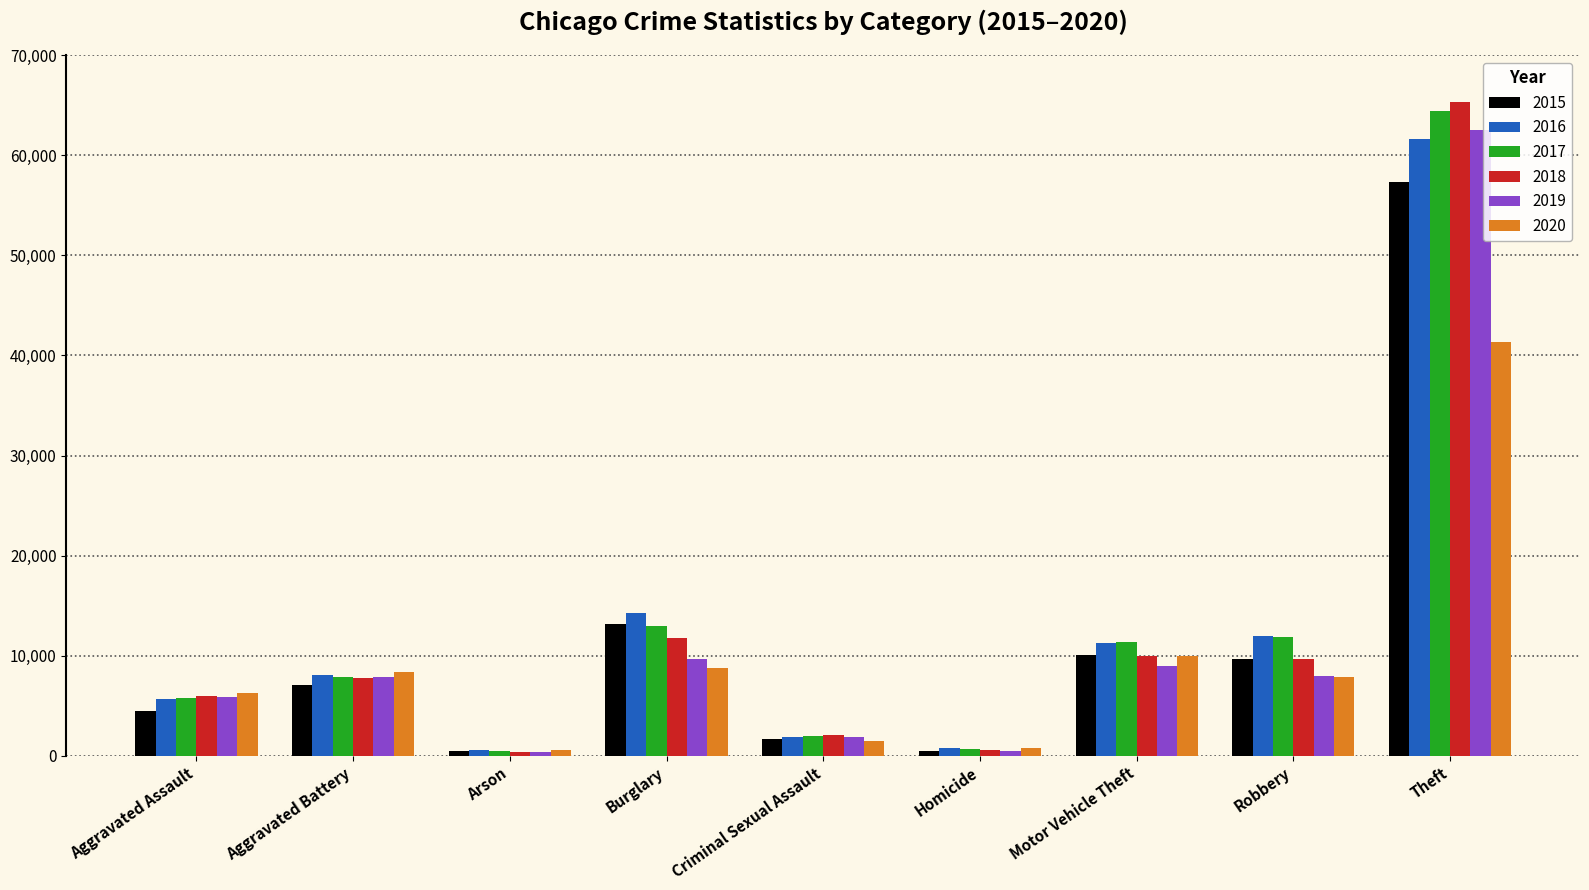

Is the value of 2019 at Robbery greater than the value of 2016 at Burglary?

No